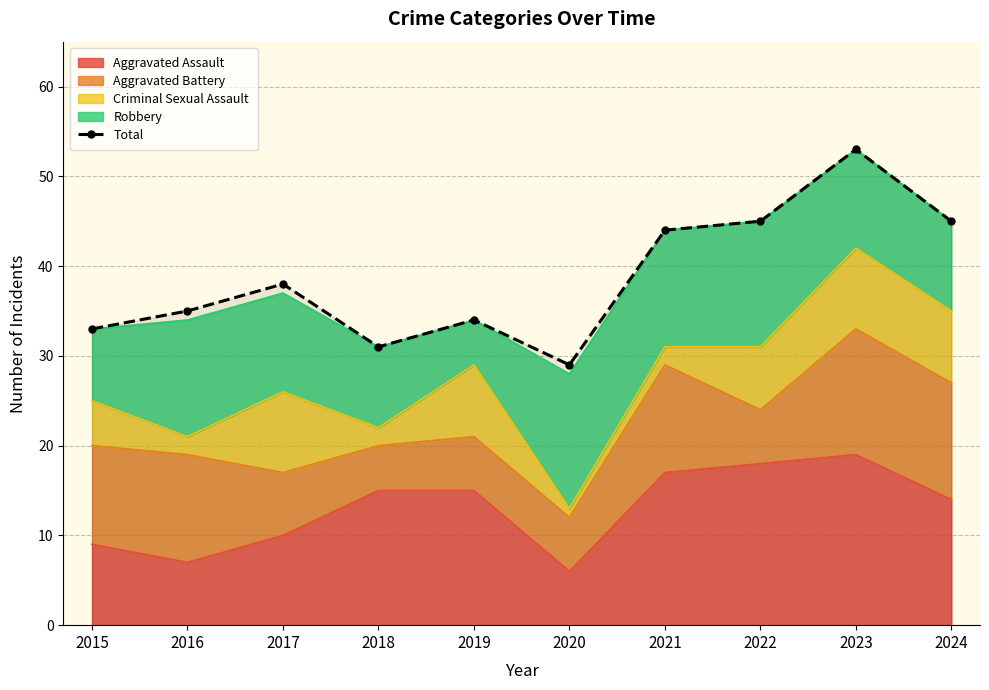

List the labels in order of value, smallest first.

2020, 2018, 2015, 2019, 2016, 2017, 2021, 2022, 2024, 2023